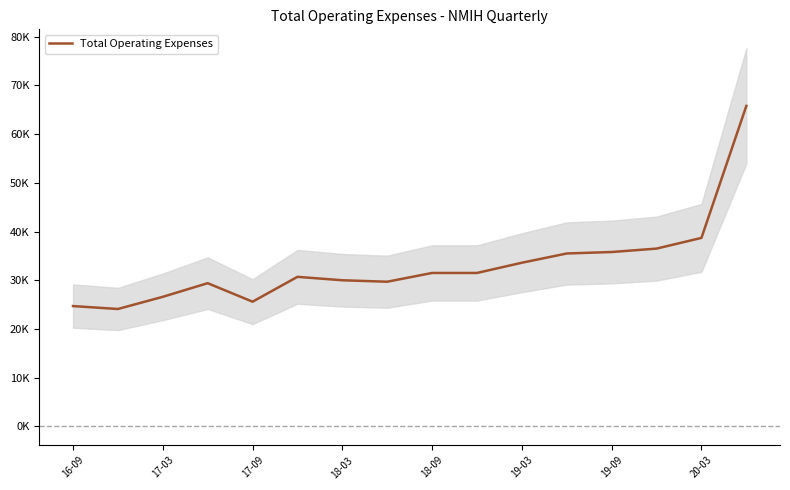

Is it true that the value at 20-03 is 69262?

False